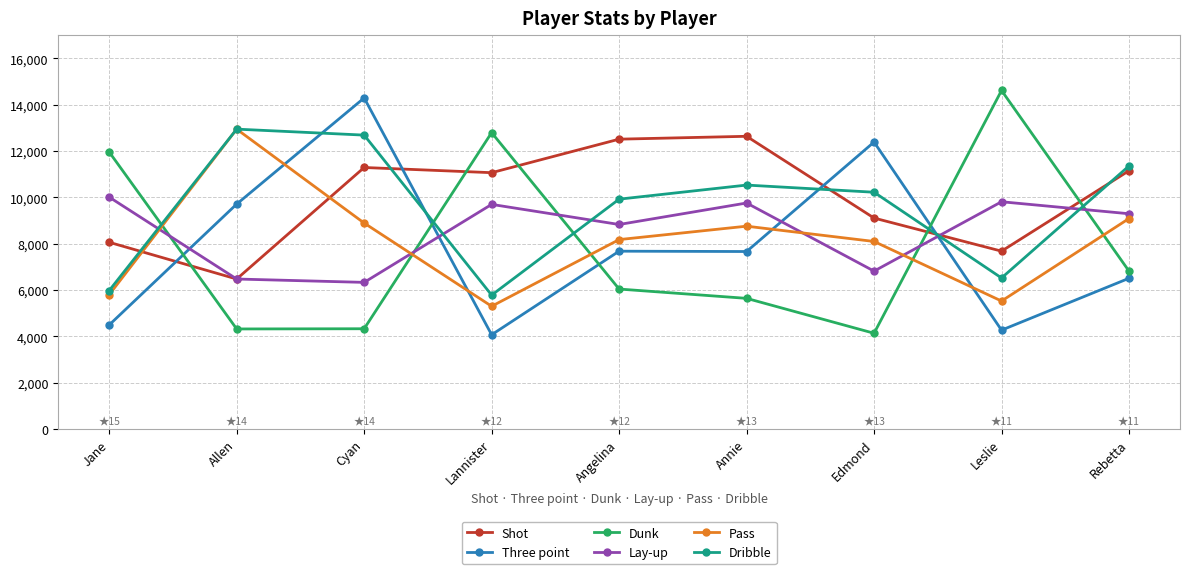

The Shot series shows 14822 at Lannister. True or false?

False